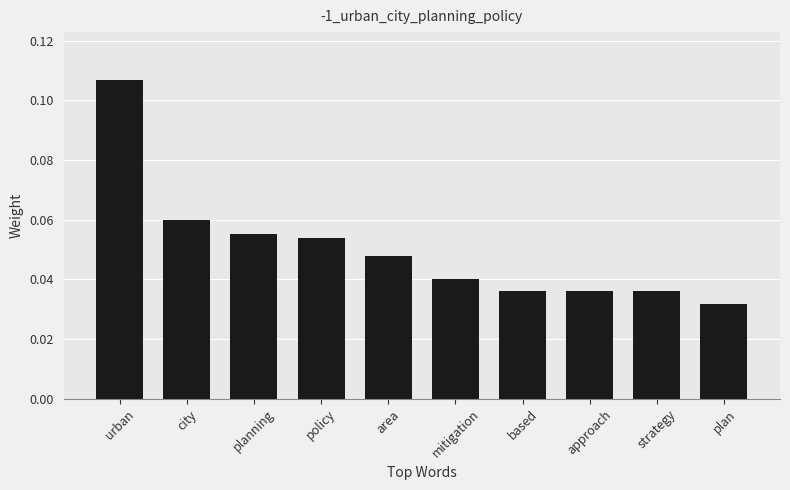

How many values are between 0 and 1?

10